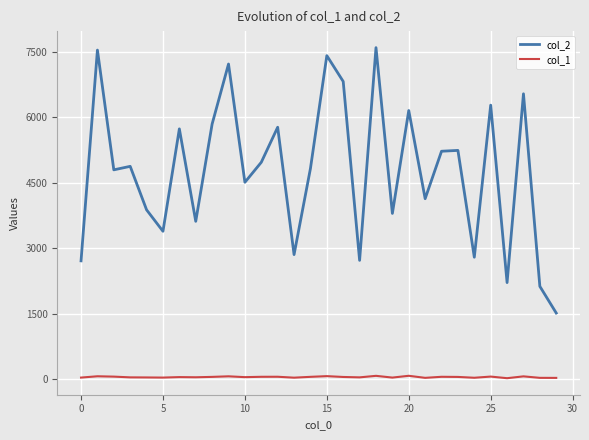

Which series has the widest spread of values?

col_2